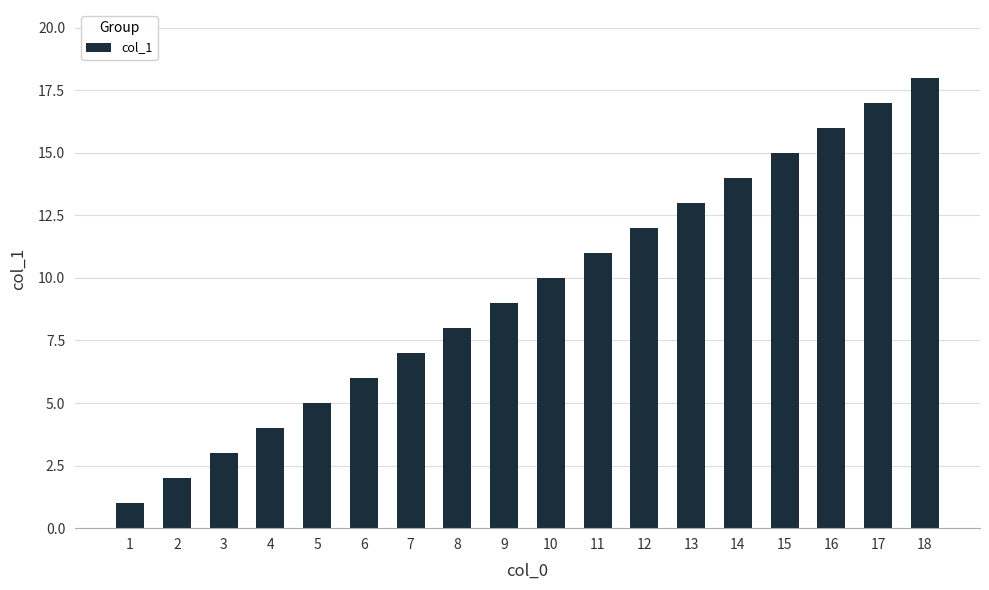

Rank the categories by value from highest to lowest.

18, 17, 16, 15, 14, 13, 12, 11, 10, 9, 8, 7, 6, 5, 4, 3, 2, 1